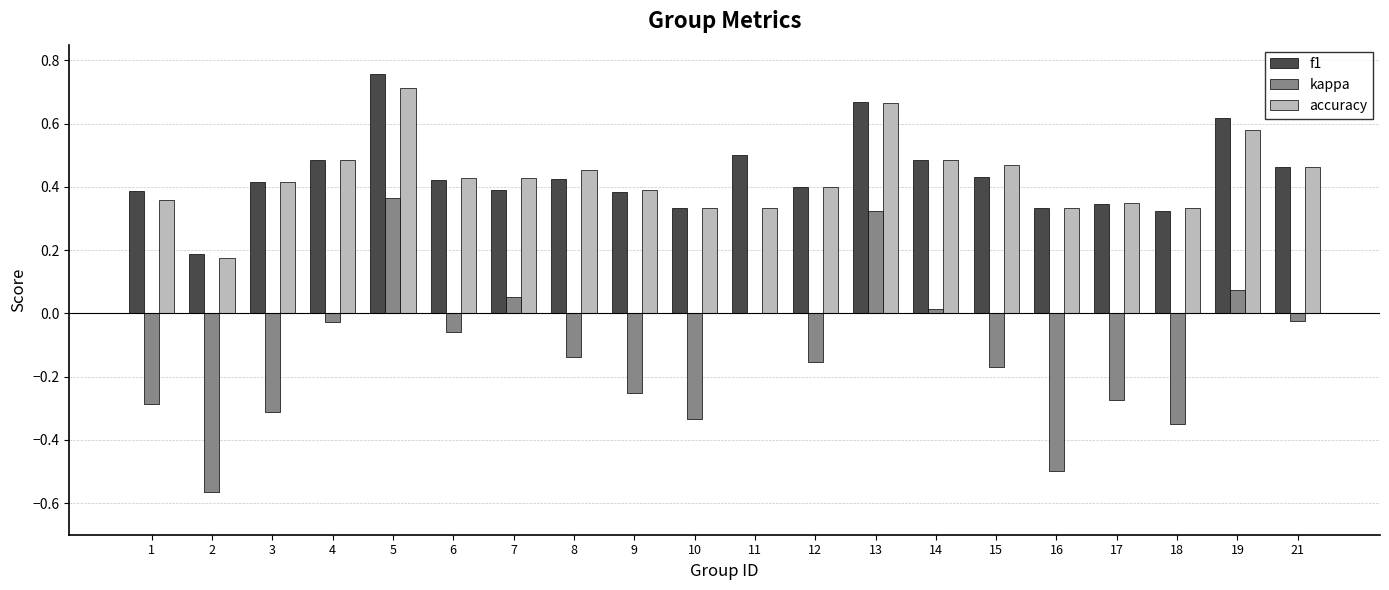

What is the sum of all accuracy values?

8.6